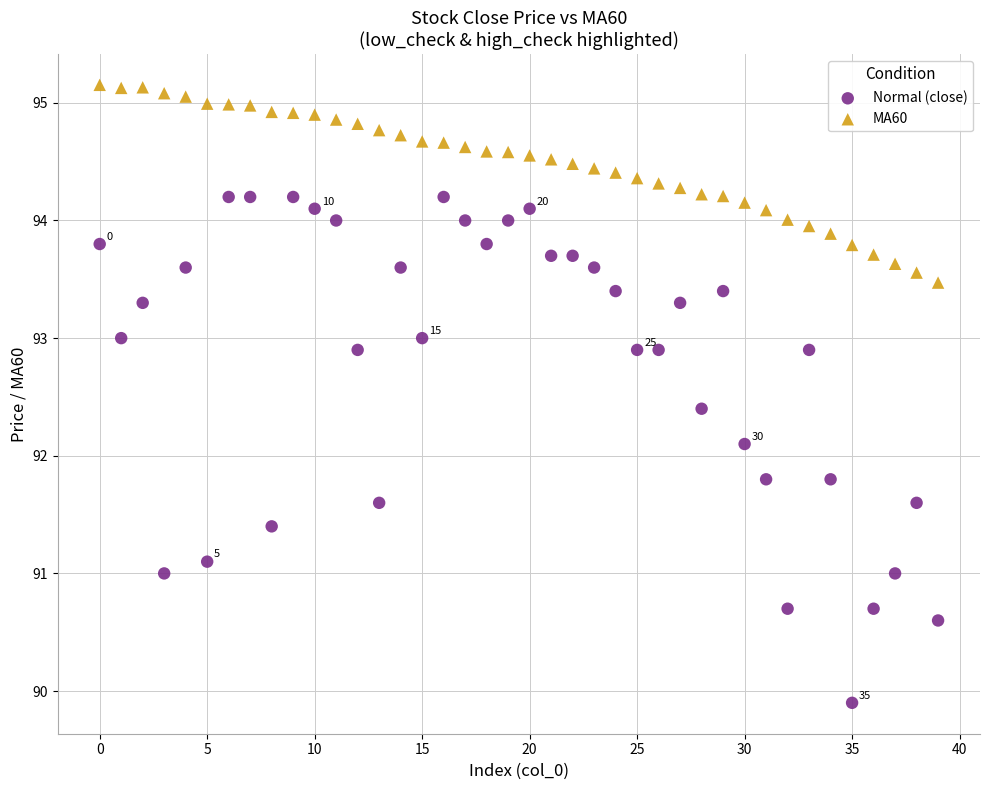

Which series reaches the maximum Y coordinate?

MA60